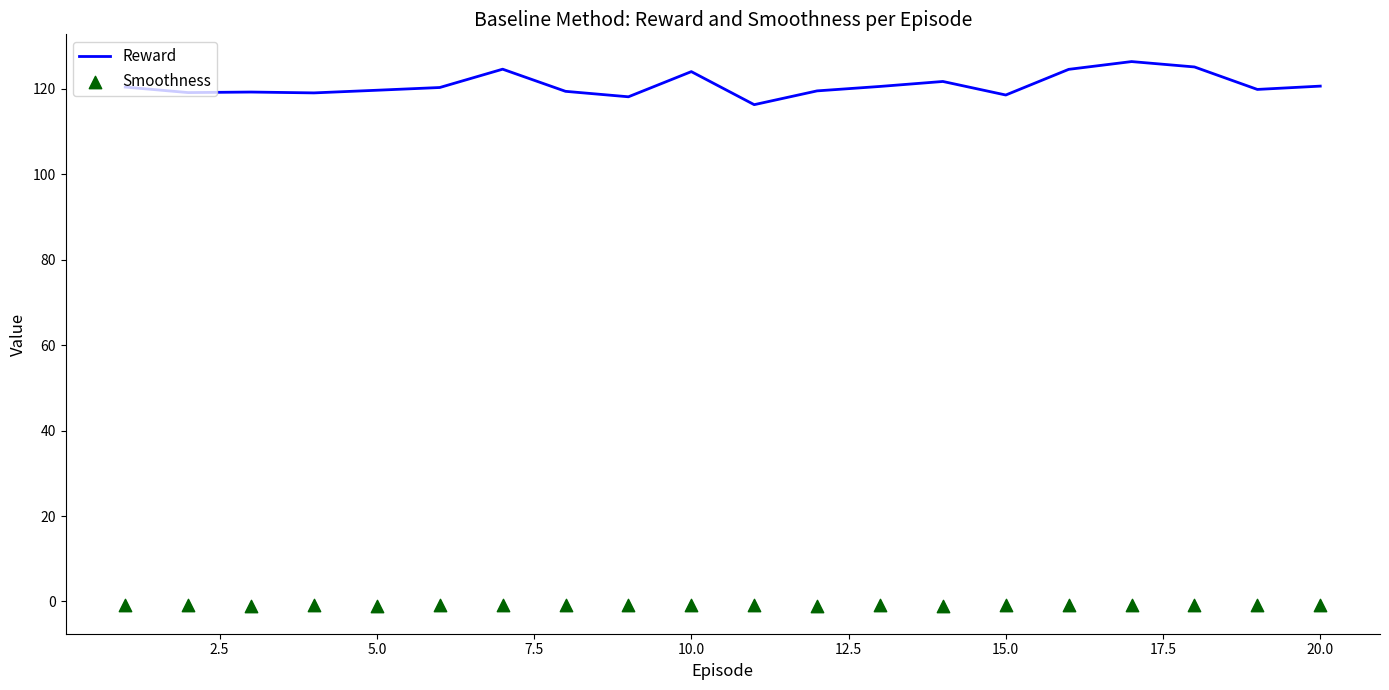

What are all the series names shown in the legend?

Reward, Smoothness